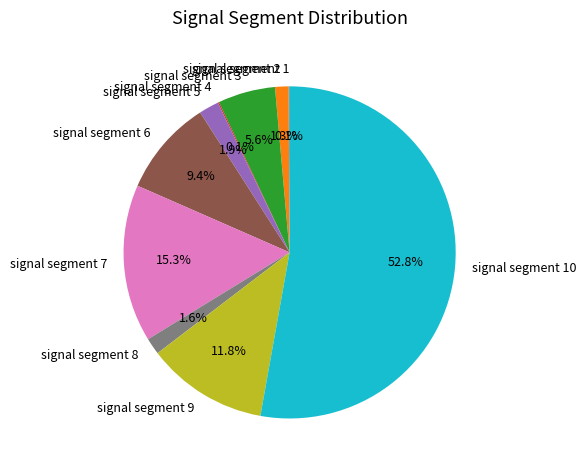

To the nearest percent, what portion does signal segment 6 represent?

9%